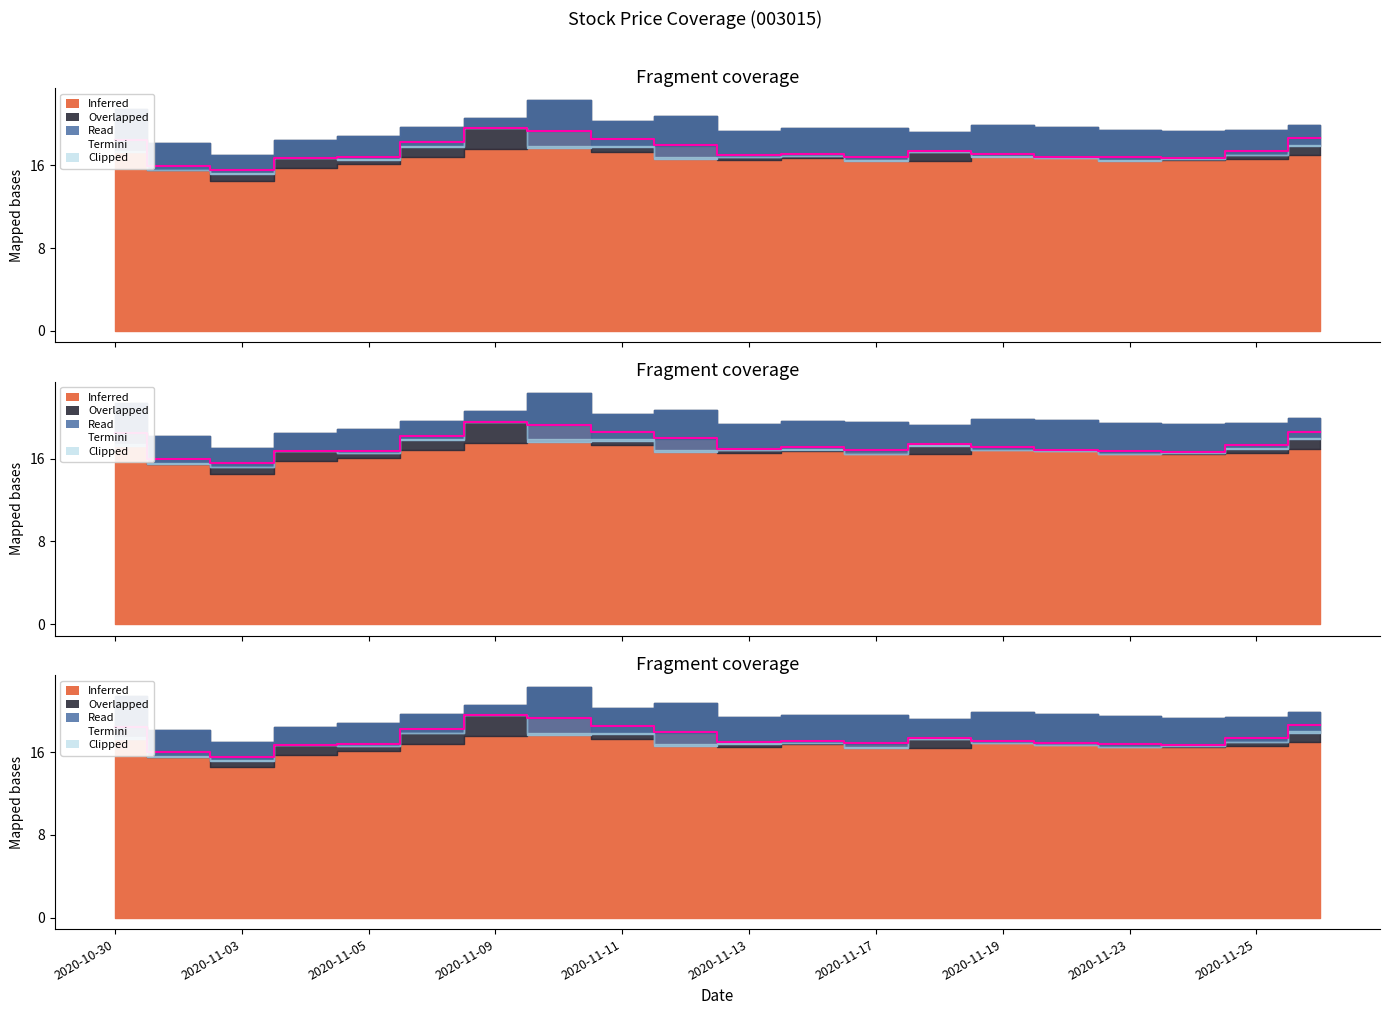

How many data points are less than 17?

9